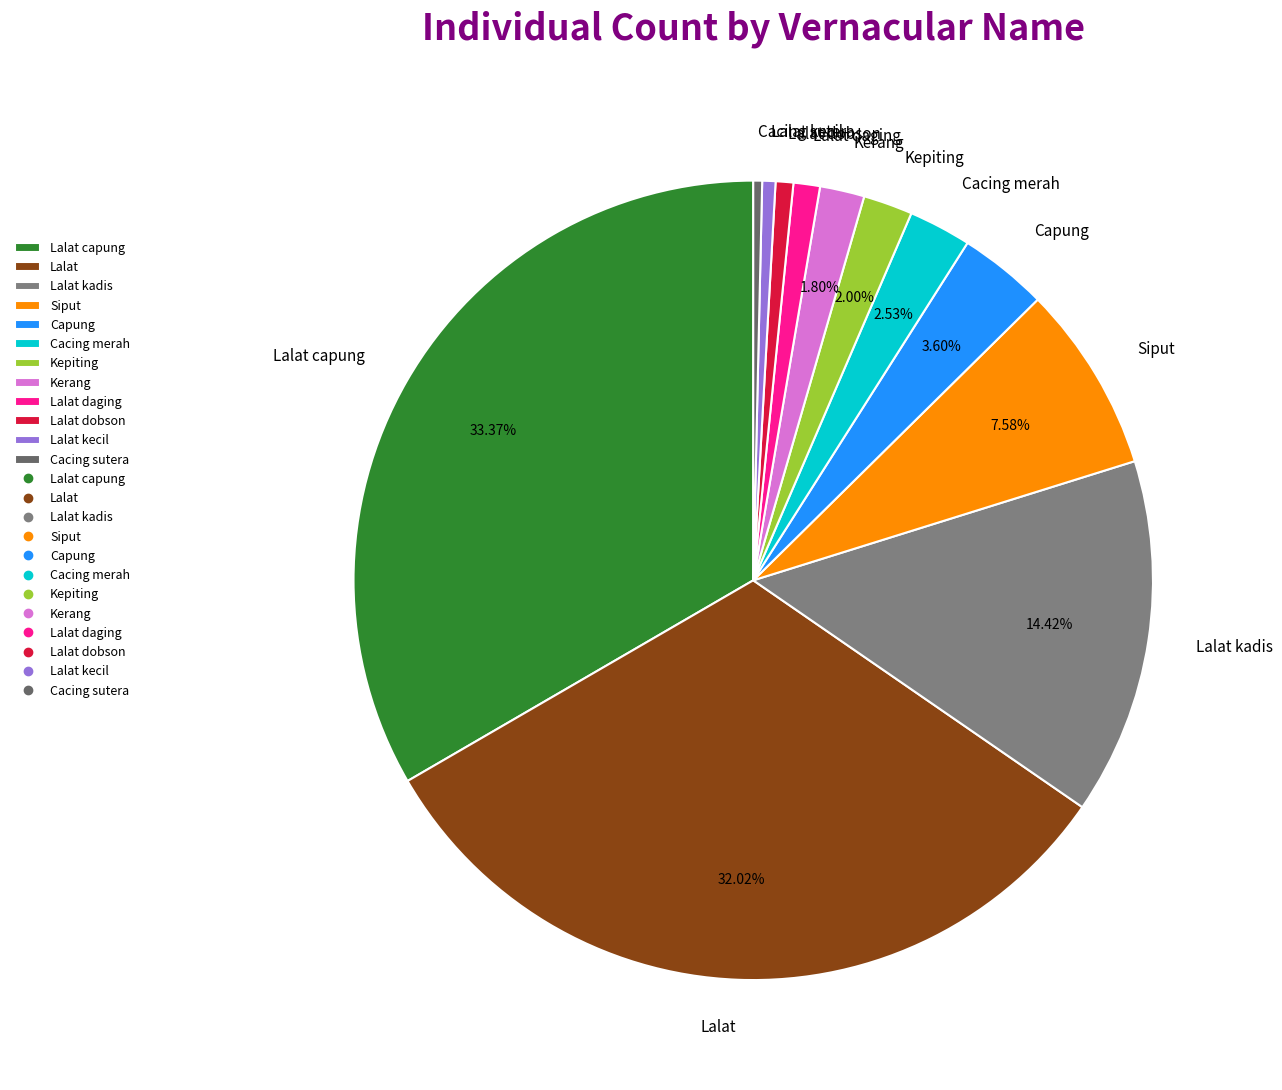

Between Kerang and Siput, which is larger?

Siput